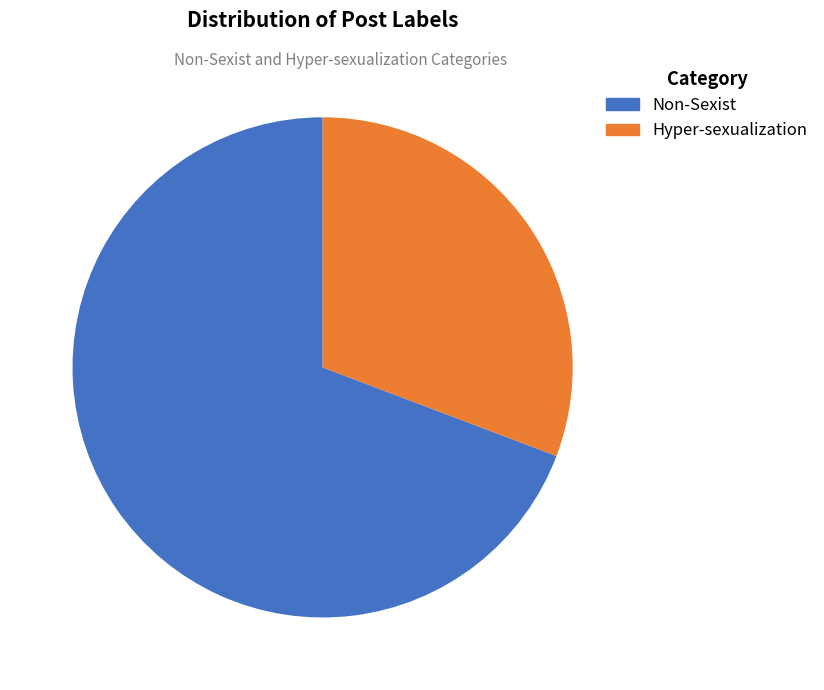

Is the sum of Non-Sexist and Hyper-sexualization greater than half?

Yes